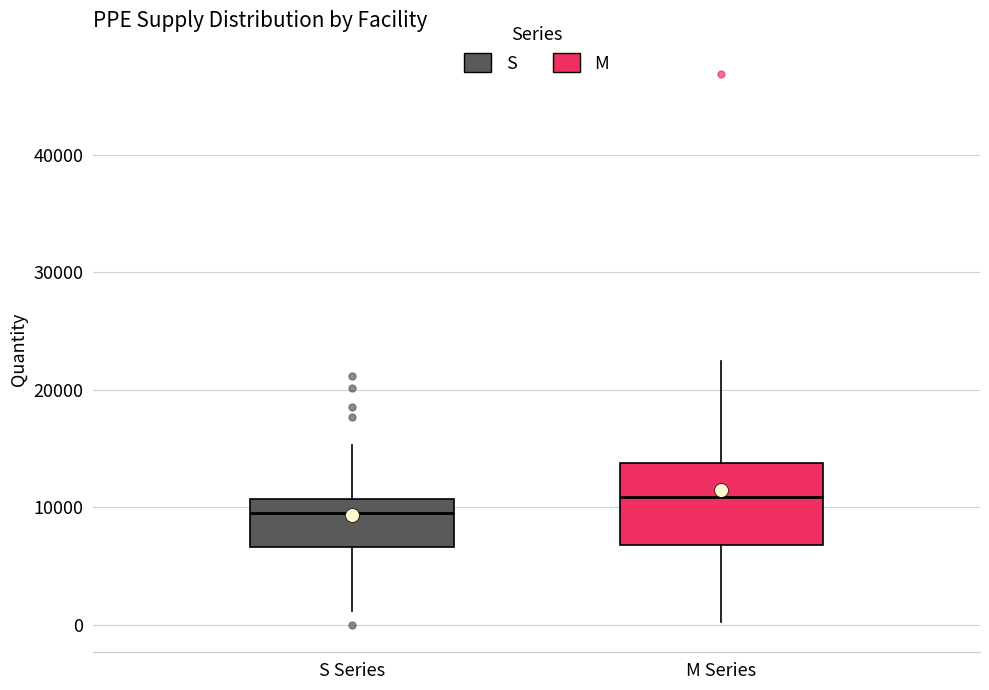

Reading left to right, transcribe this box plot: for each box, give where its median line is, the range the box spans, and where its two whiskers end, as read against the y-axis. The values are not printed on the chart, so give them approximately, as read against the axis.

S Series: median 10000, box 7000 to 11000, whiskers 1000 to 15000
M Series: median 11000, box 7000 to 14000, whiskers 0 to 22000